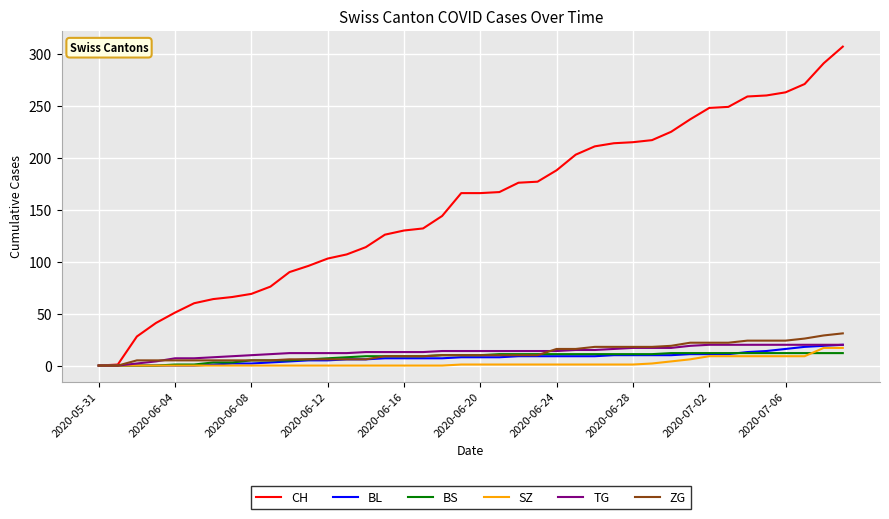

Is this an area chart (filled region under the line)?

No